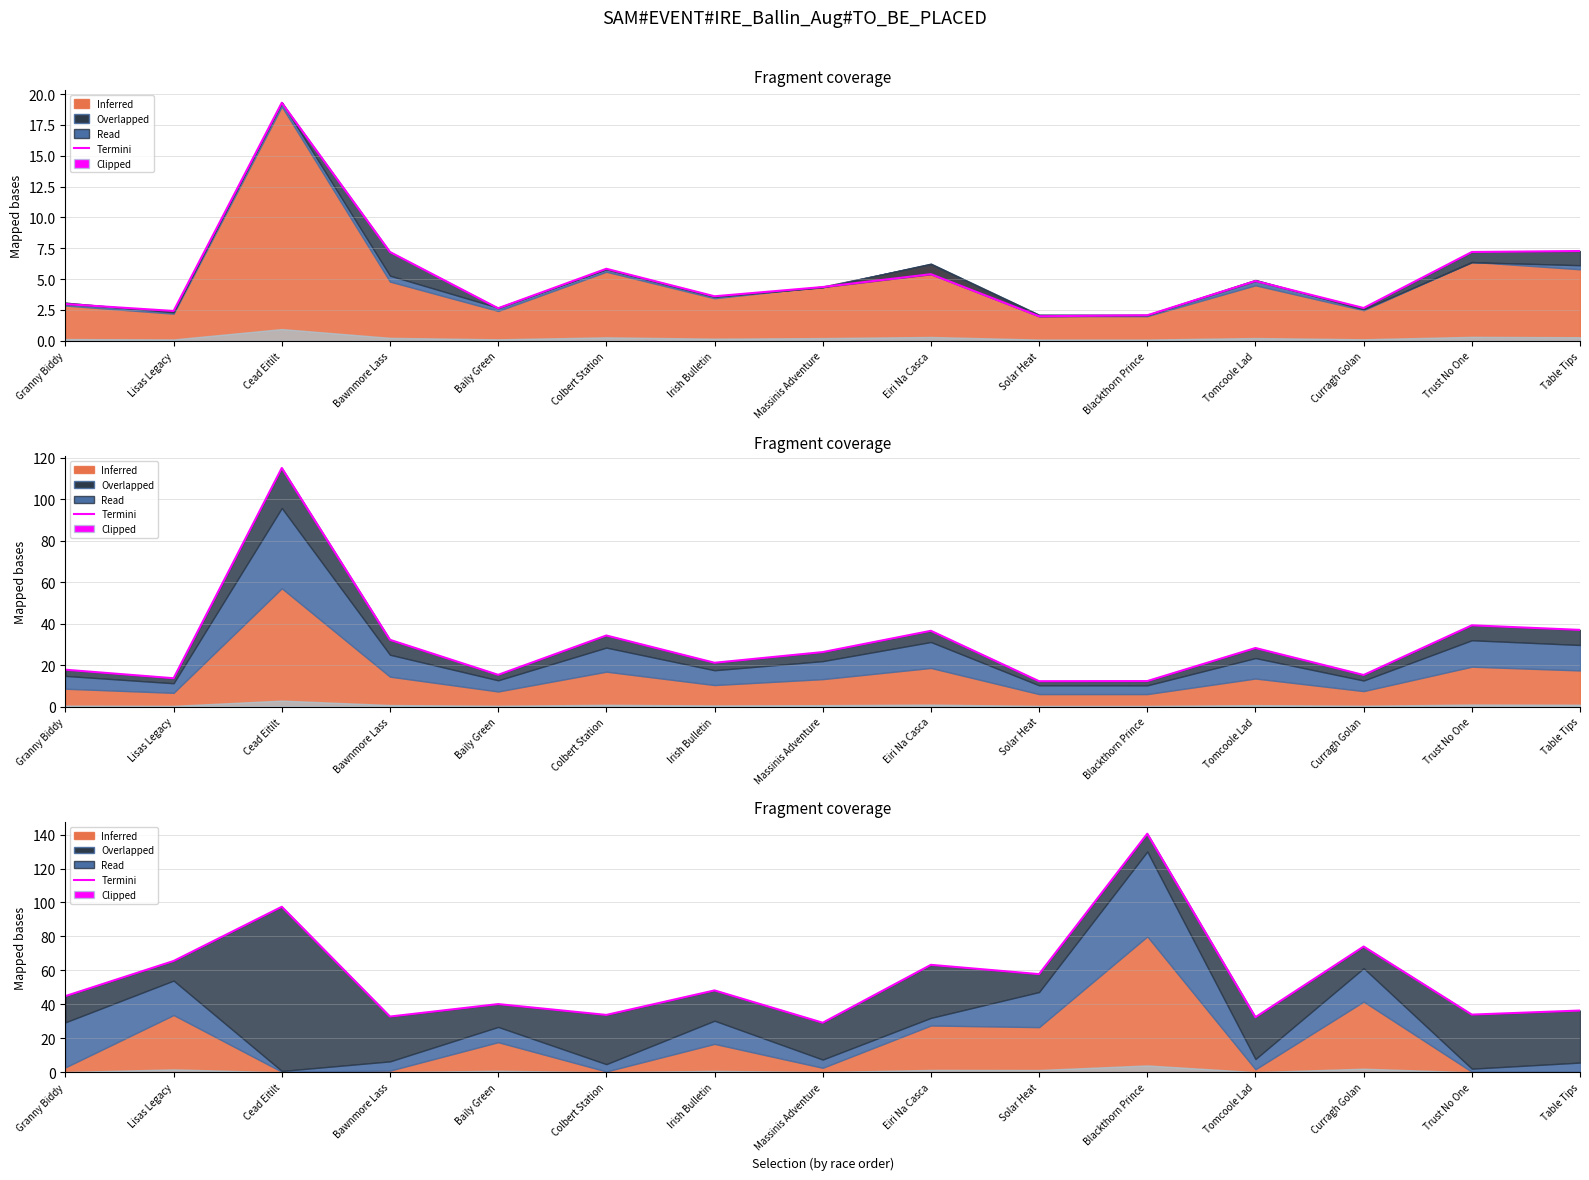

What is the sum of the values at Cead Eitilt and Solar Heat?

155.3